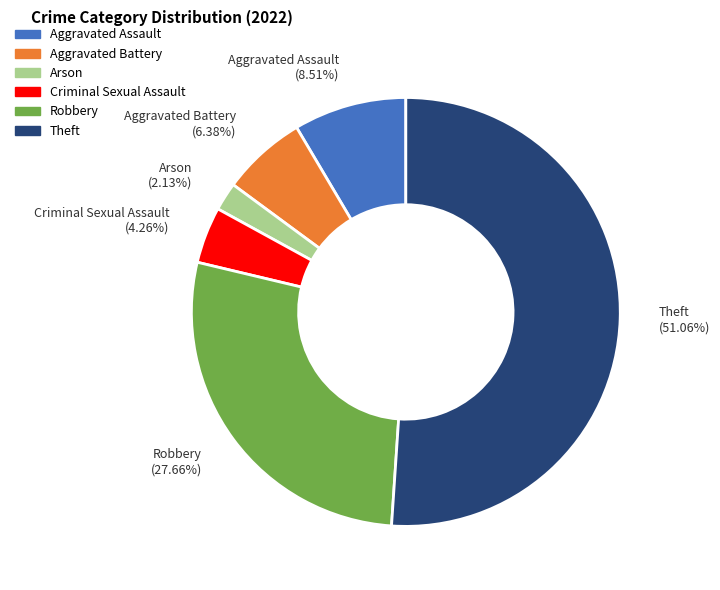

Approximately how many times larger is the value at Aggravated Assault compared to Aggravated Battery?

1.3